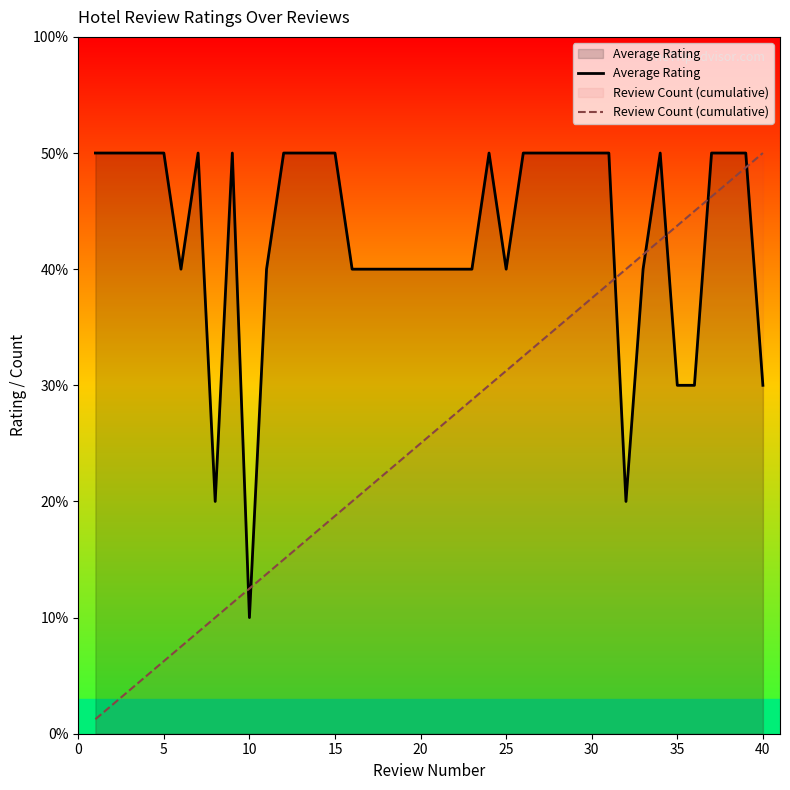

Rank the series by their maximum value, from highest to lowest.

Average Rating, Review Count (cumulative)